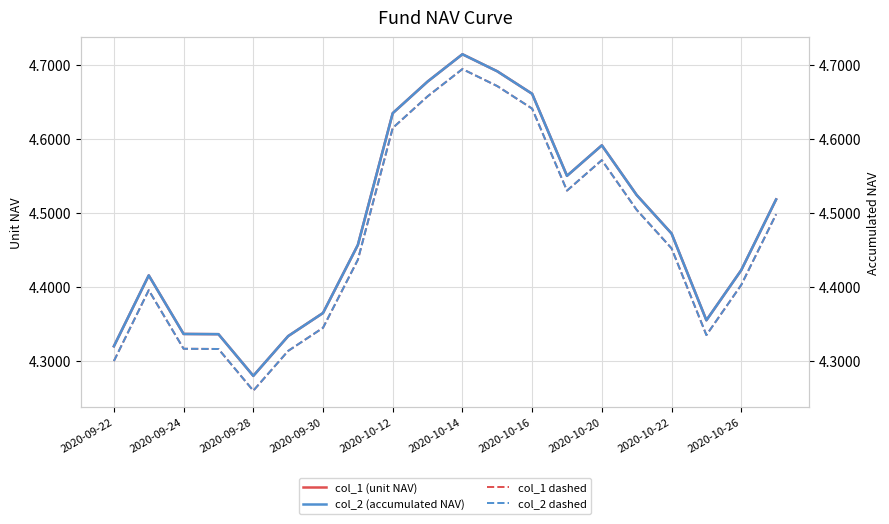

Reading left to right, extract all data points from this chart.

col_1 (unit NAV): 4.3	4.4	4.3	4.3	4.3	4.3	4.4	4.5	4.6	4.7	4.7	4.7	4.7	4.6	4.6	4.5	4.5	4.4	4.4	4.5
col_1 dashed: 4.3	4.4	4.3	4.3	4.3	4.3	4.3	4.4	4.6	4.7	4.7	4.7	4.6	4.5	4.6	4.5	4.5	4.3	4.4	4.5
col_2 (accumulated NAV): 4.3	4.4	4.3	4.3	4.3	4.3	4.4	4.5	4.6	4.7	4.7	4.7	4.7	4.6	4.6	4.5	4.5	4.4	4.4	4.5
col_2 dashed: 4.3	4.4	4.3	4.3	4.3	4.3	4.3	4.4	4.6	4.7	4.7	4.7	4.6	4.5	4.6	4.5	4.5	4.3	4.4	4.5